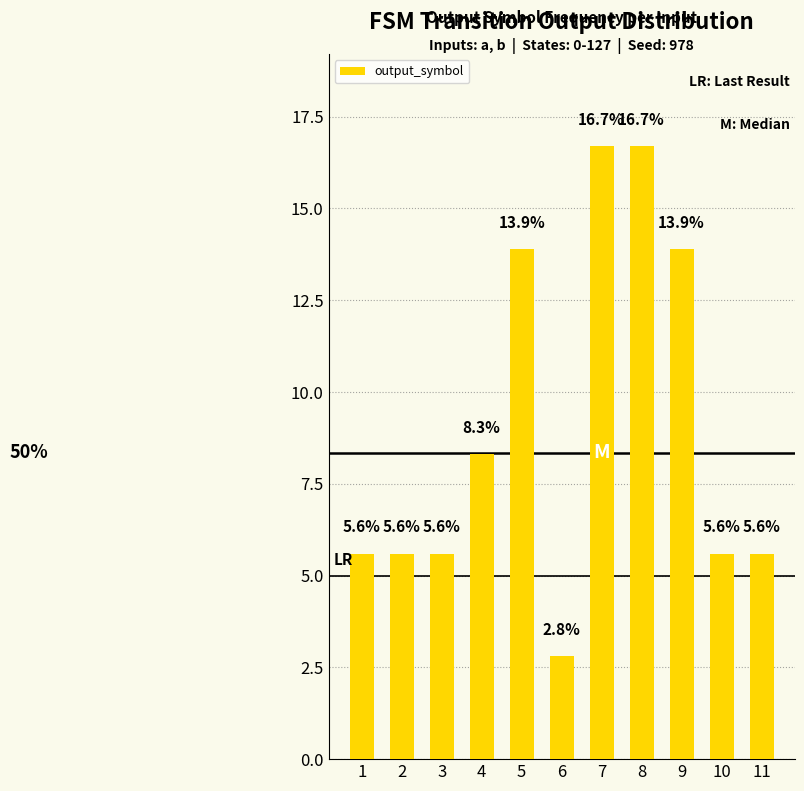

What is the difference between the maximum and second lowest values?

11.1